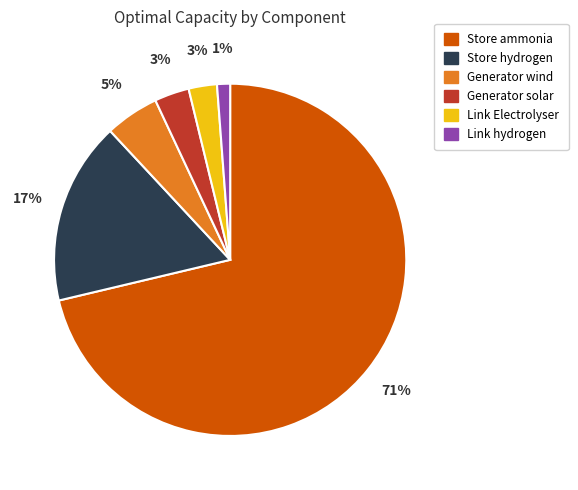

Is the sum of Store ammonia and Link hydrogen greater than half?

Yes